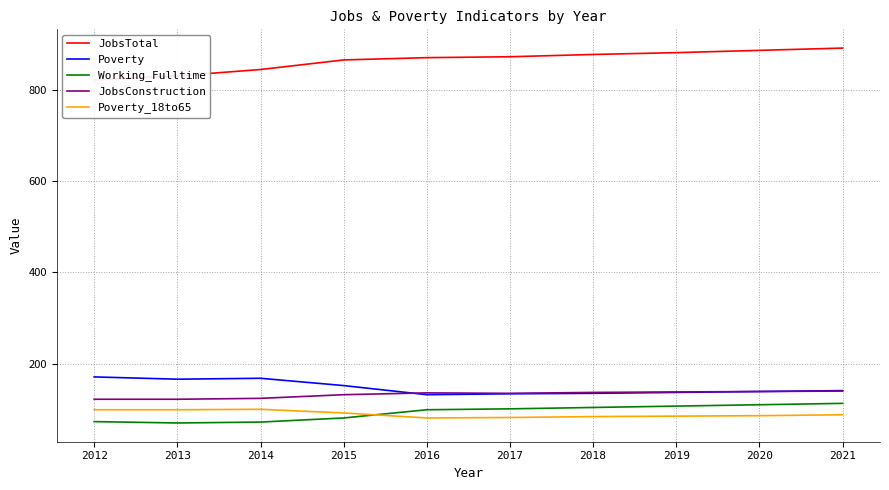

Reading left to right, transcribe all the data shown in this chart.

JobsTotal: 822	831	845	866	871	873	878	882	887	892
Poverty: 171	166	168	152	132	134	135	137	139	141
Working_Fulltime: 73	70	72	81	99	101	104	107	110	113
JobsConstruction: 122	122	124	132	136	135	137	138	139	140
Poverty_18to65: 99	99	100	92	81	82	84	85	86	88